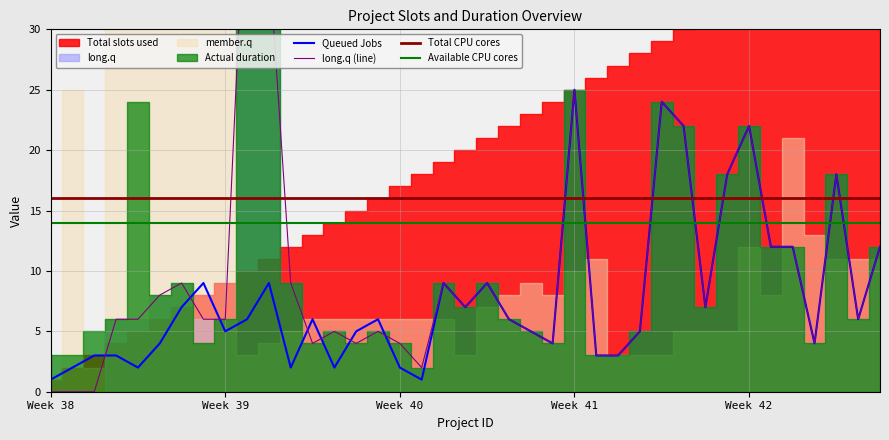

What is the value of the Total slots used point at the 12th from the left?

12